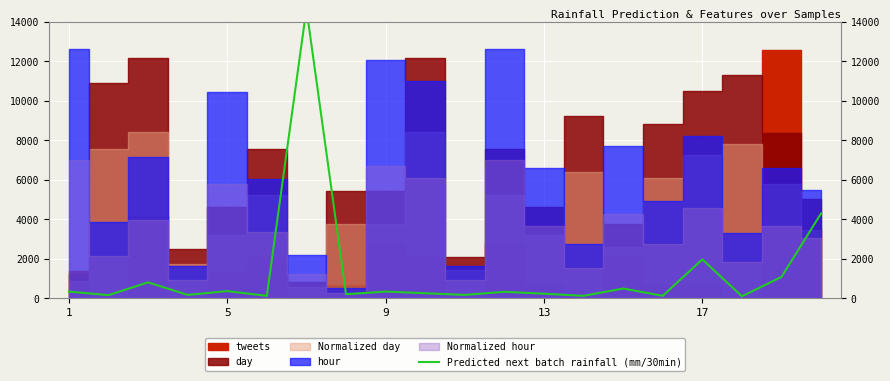

The chart shows a value of 180.0 at 10. True or false?

True